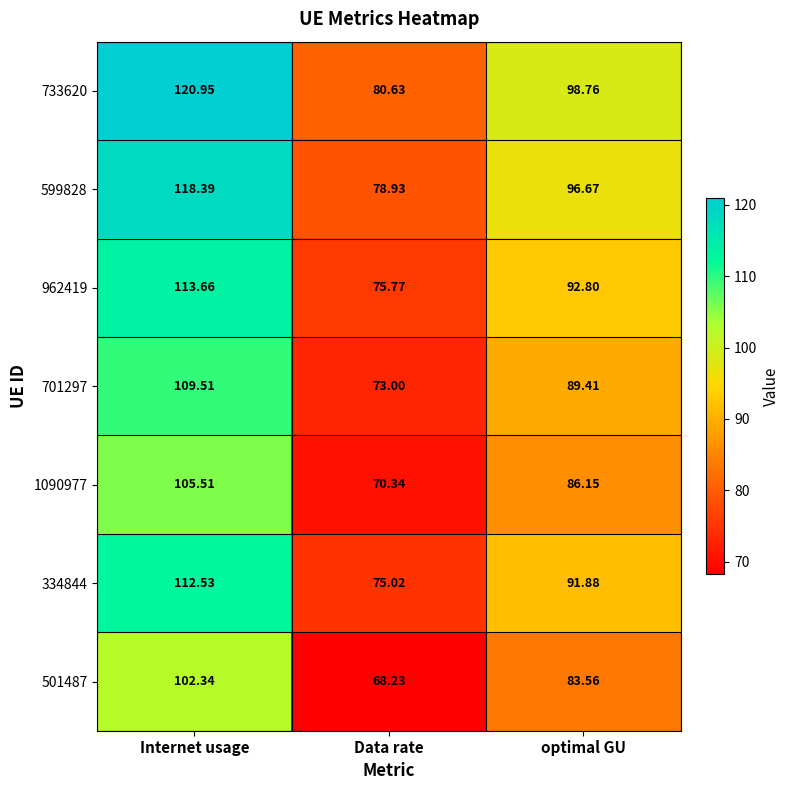

At which category is the sum across all series the highest?

Internet usage